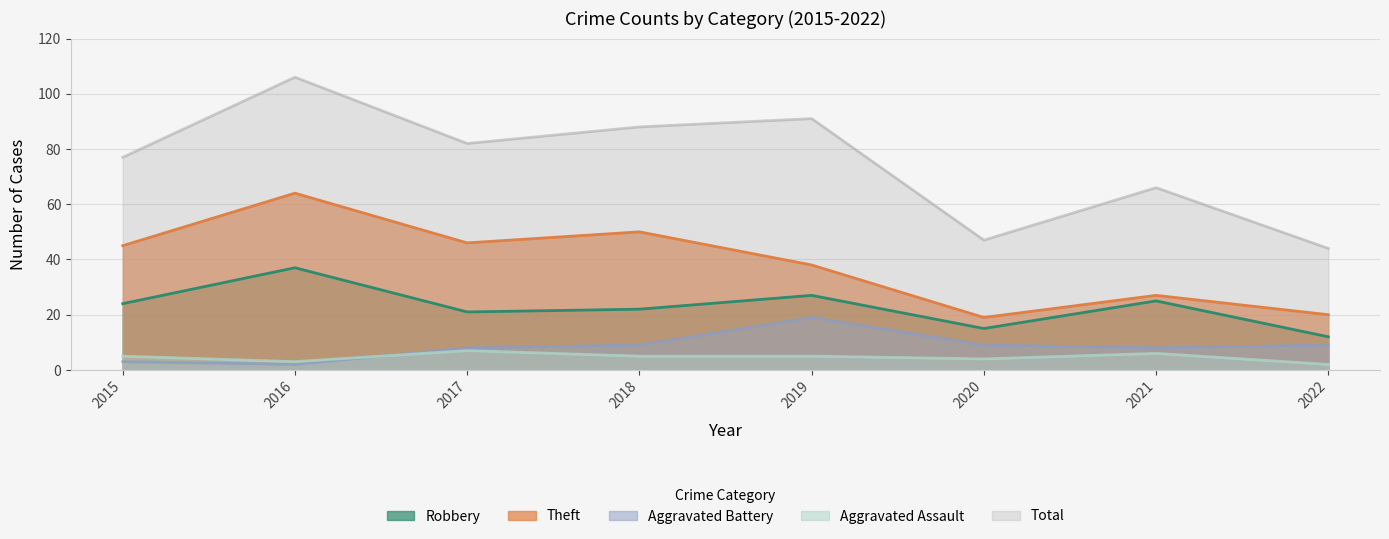

At 2022, list the series in order from smallest to largest.

Aggravated Assault, Aggravated Battery, Robbery, Theft, Total